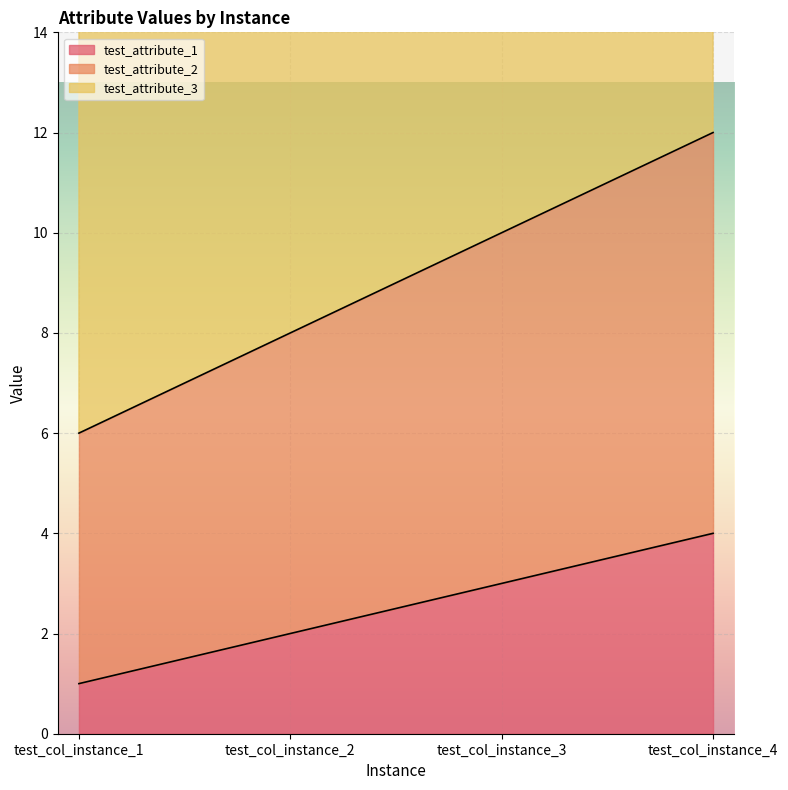

True or false: test_attribute_2 and test_attribute_1 intersect in this chart.

False